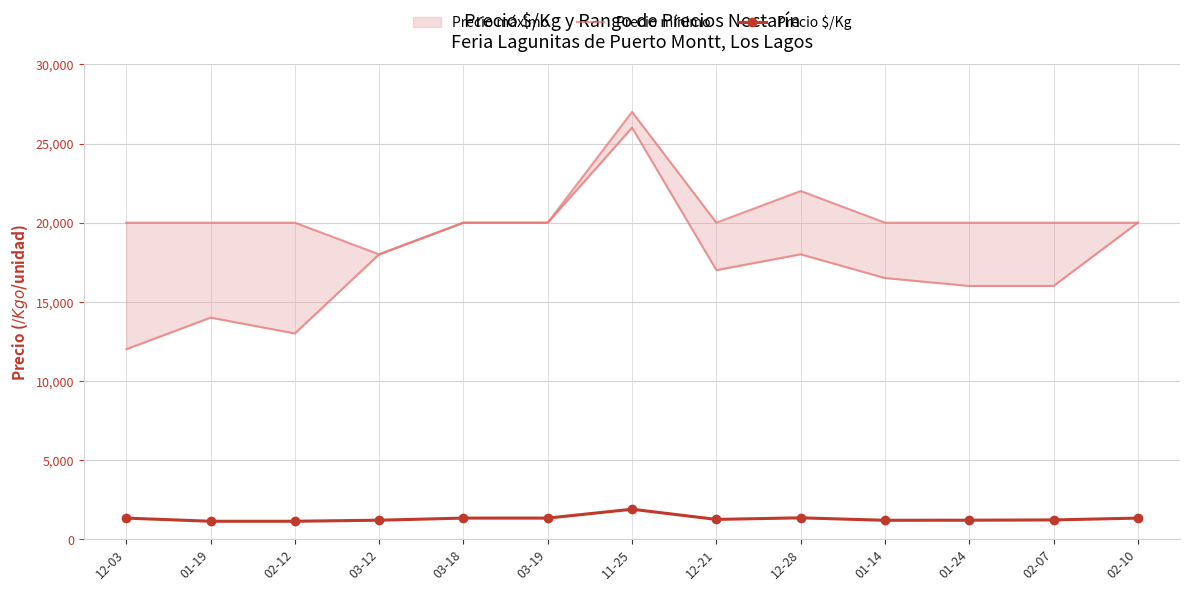

At which category does the chart reach its peak across all series?

11-25